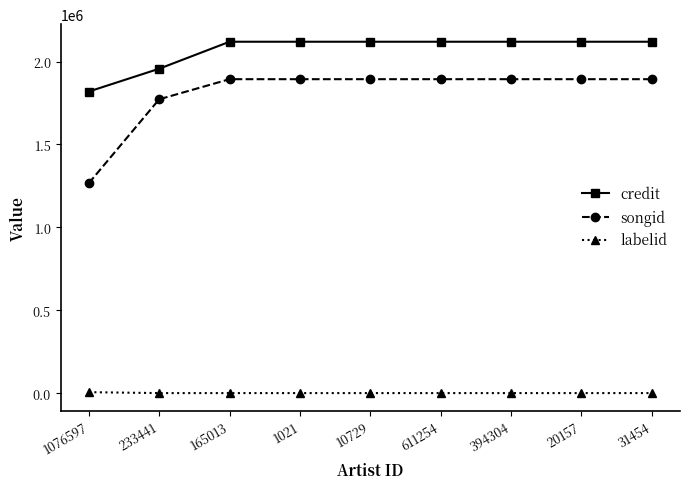

What is the average value of the songid series?

1810481.1